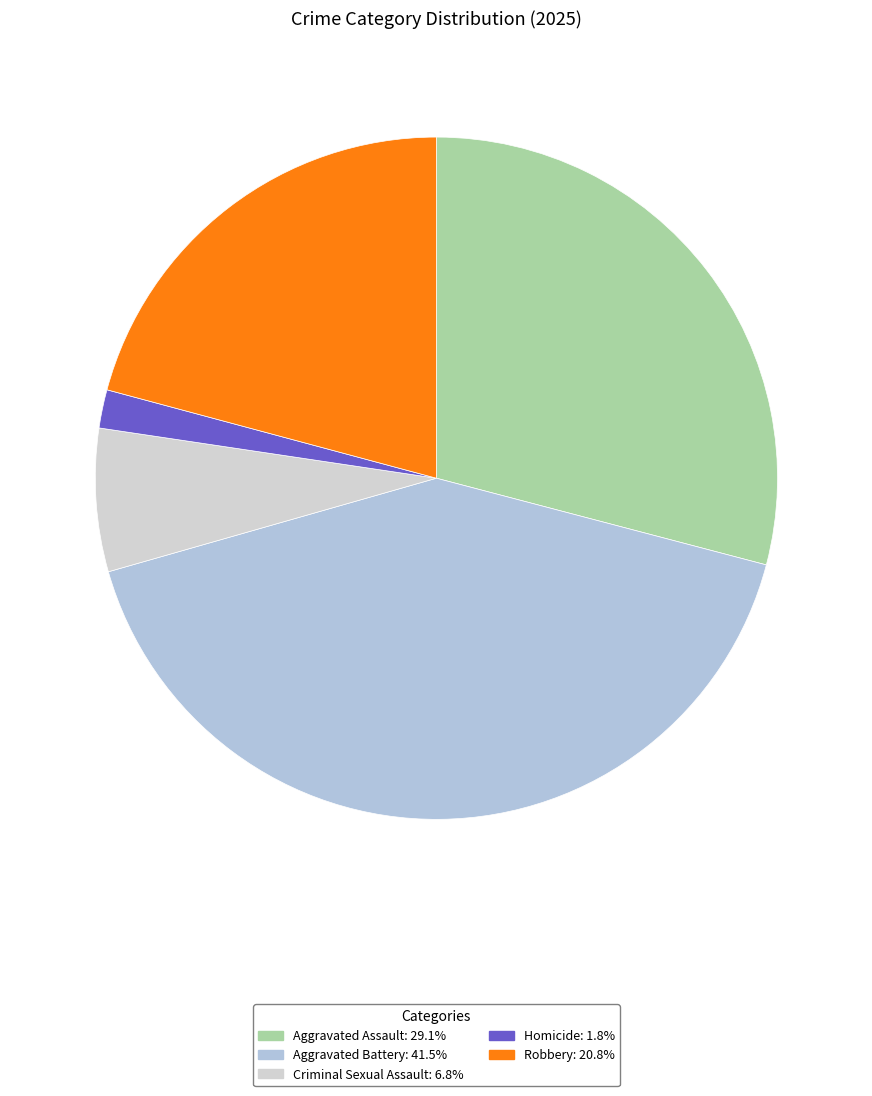

How many slices are in this pie chart?

5